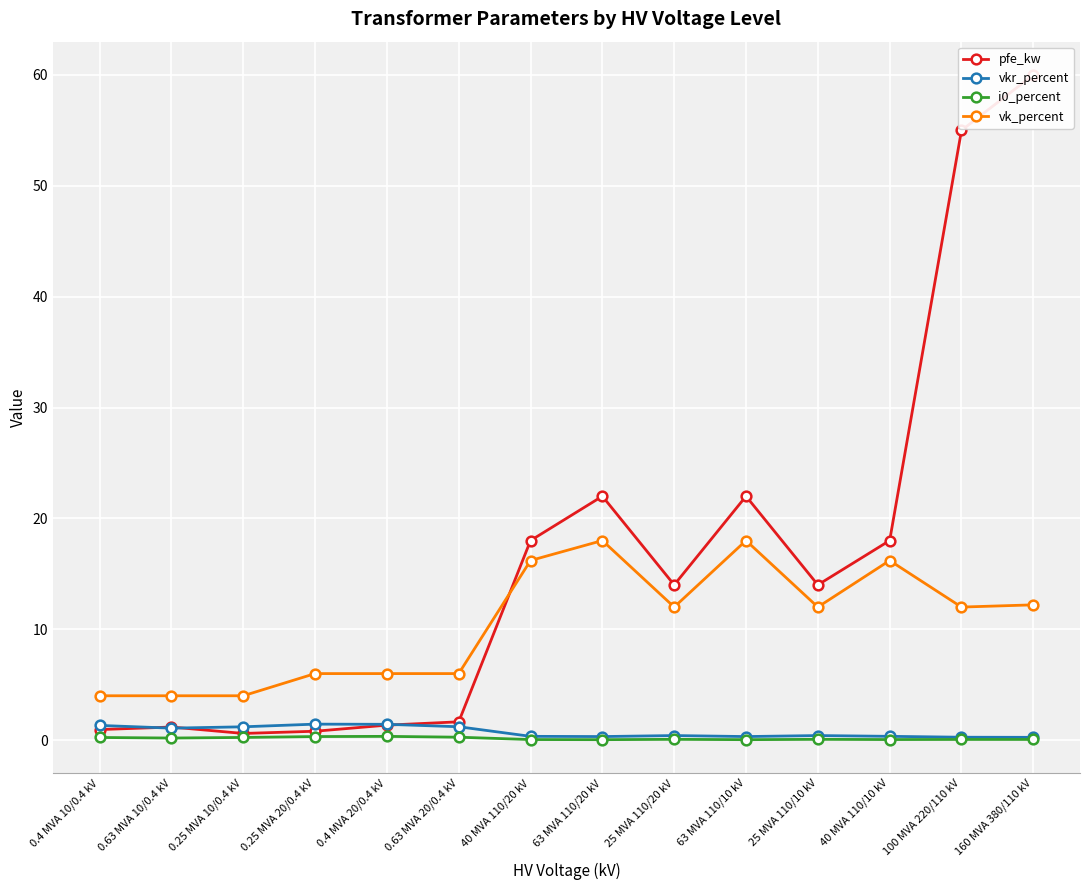

Which series has the largest total across all categories?

pfe_kw